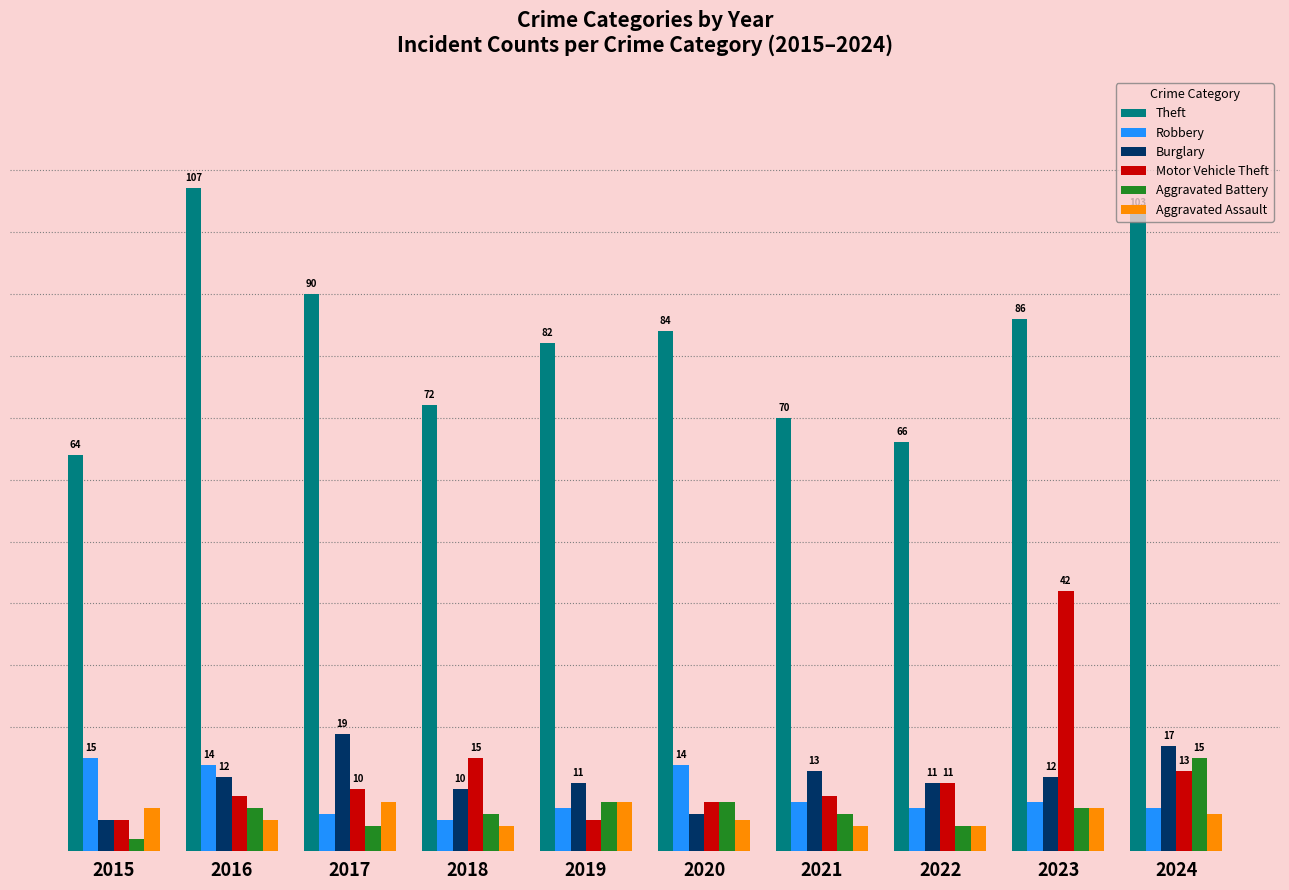

Which series has the largest total across all categories?

Theft